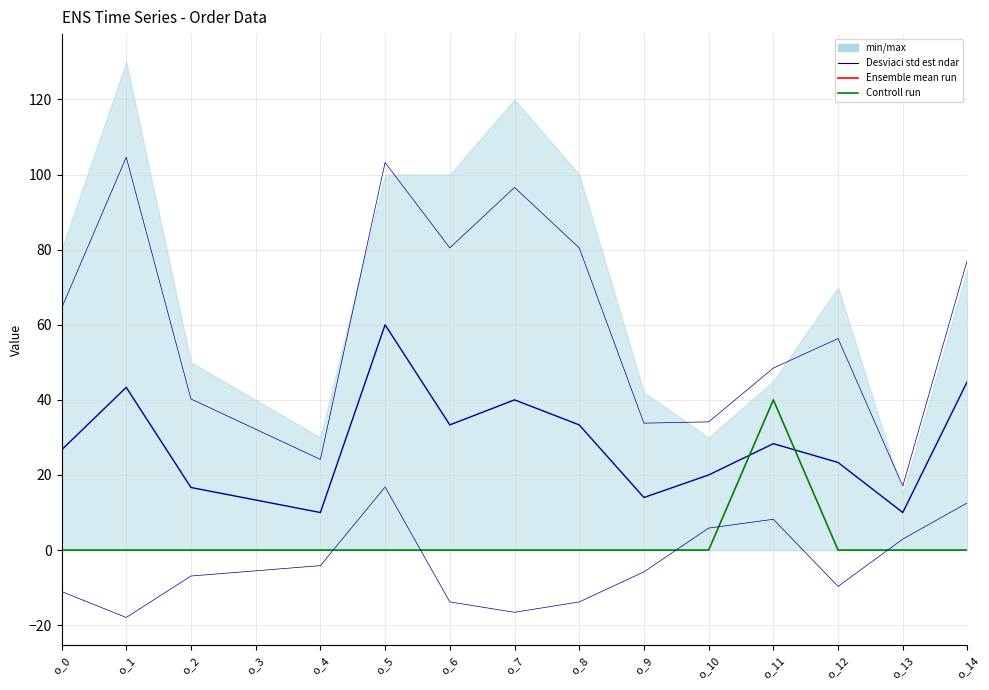

List the labels in order of Controll run value, smallest first.

o_0, o_1, o_2, o_3, o_4, o_5, o_6, o_7, o_8, o_9, o_10, o_12, o_13, o_14, o_11